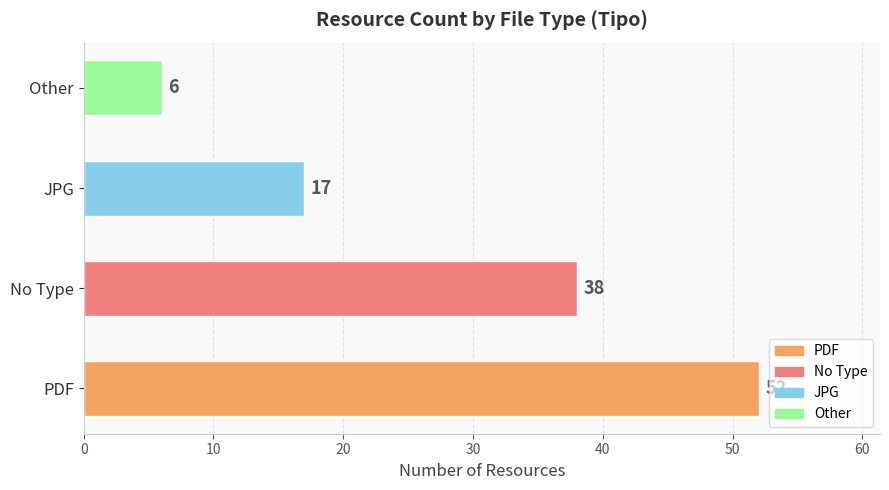

Rank the categories by value from lowest to highest.

Other, JPG, No Type, PDF